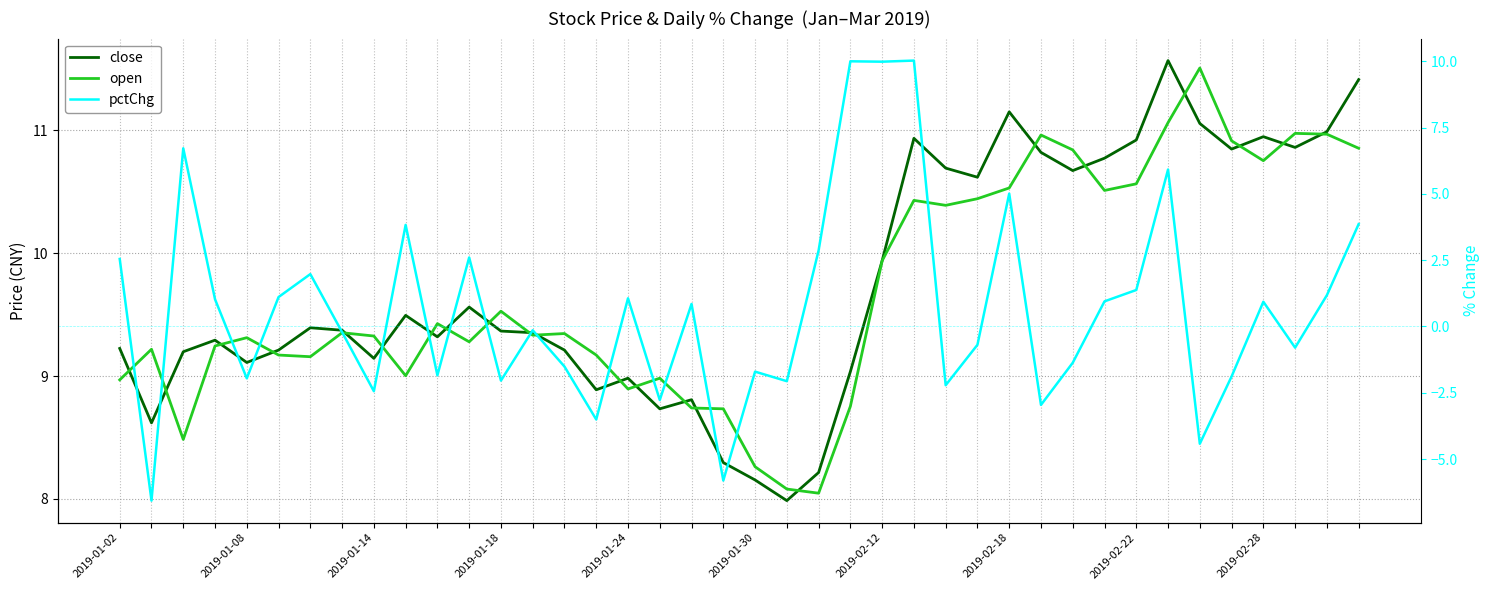

The close series shows 5.9 at 23. True or false?

False